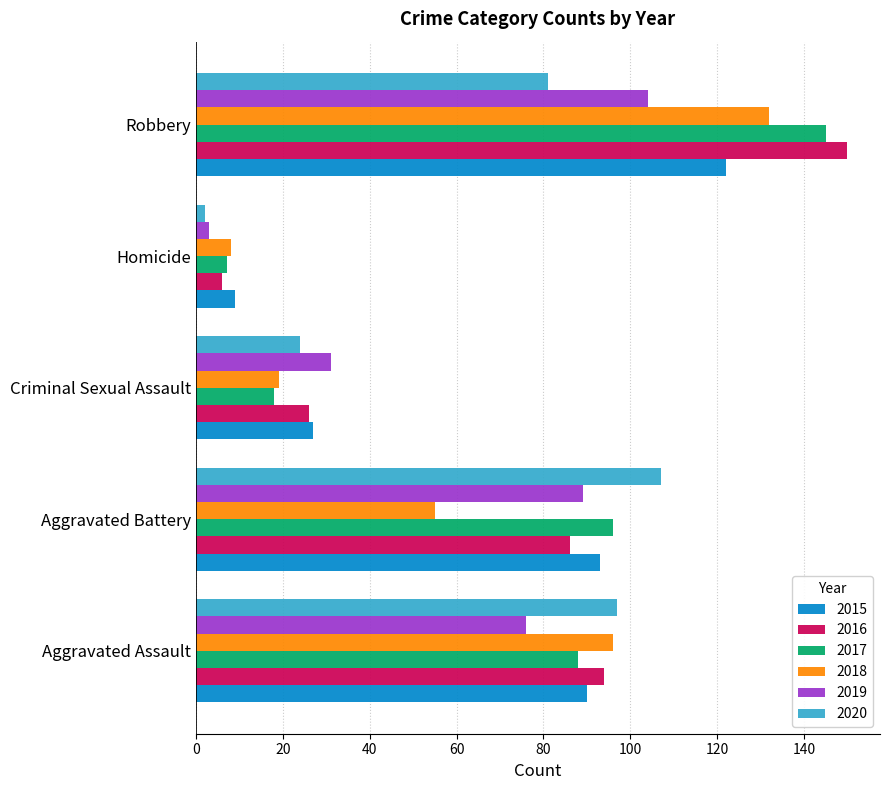

List the labels in order of 2018 value, largest first.

Robbery, Aggravated Assault, Aggravated Battery, Criminal Sexual Assault, Homicide